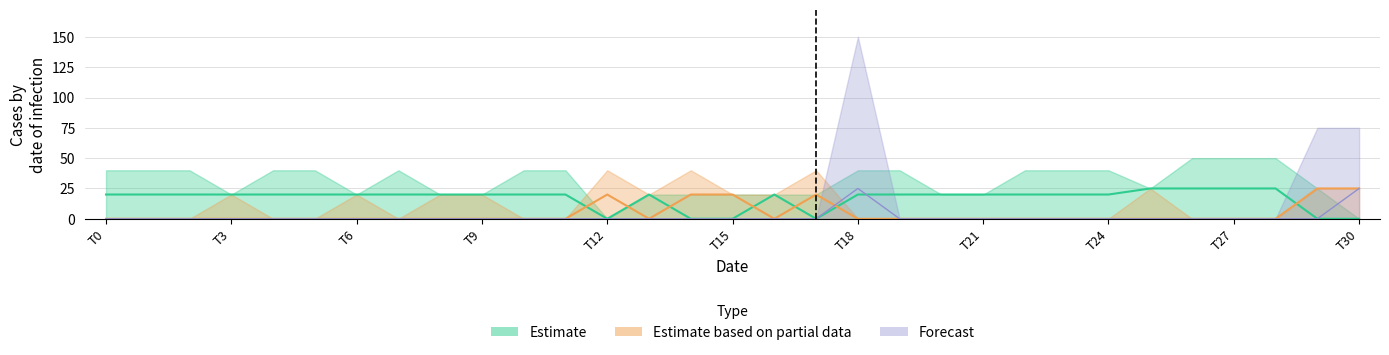

True or false: col_0 has a value of 20 at T6.

True